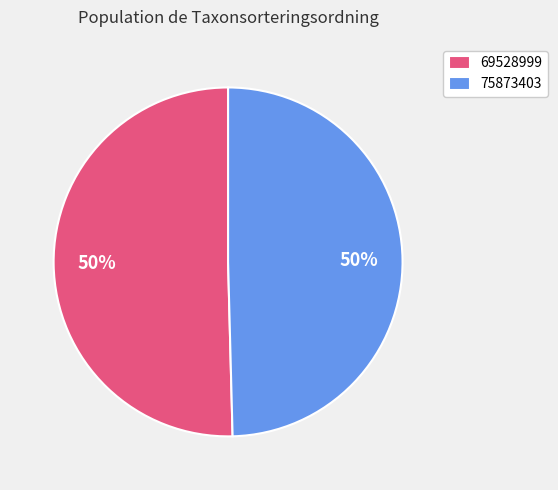

What is the ratio of the value at 69528999 to the value at 75873403?

1.0